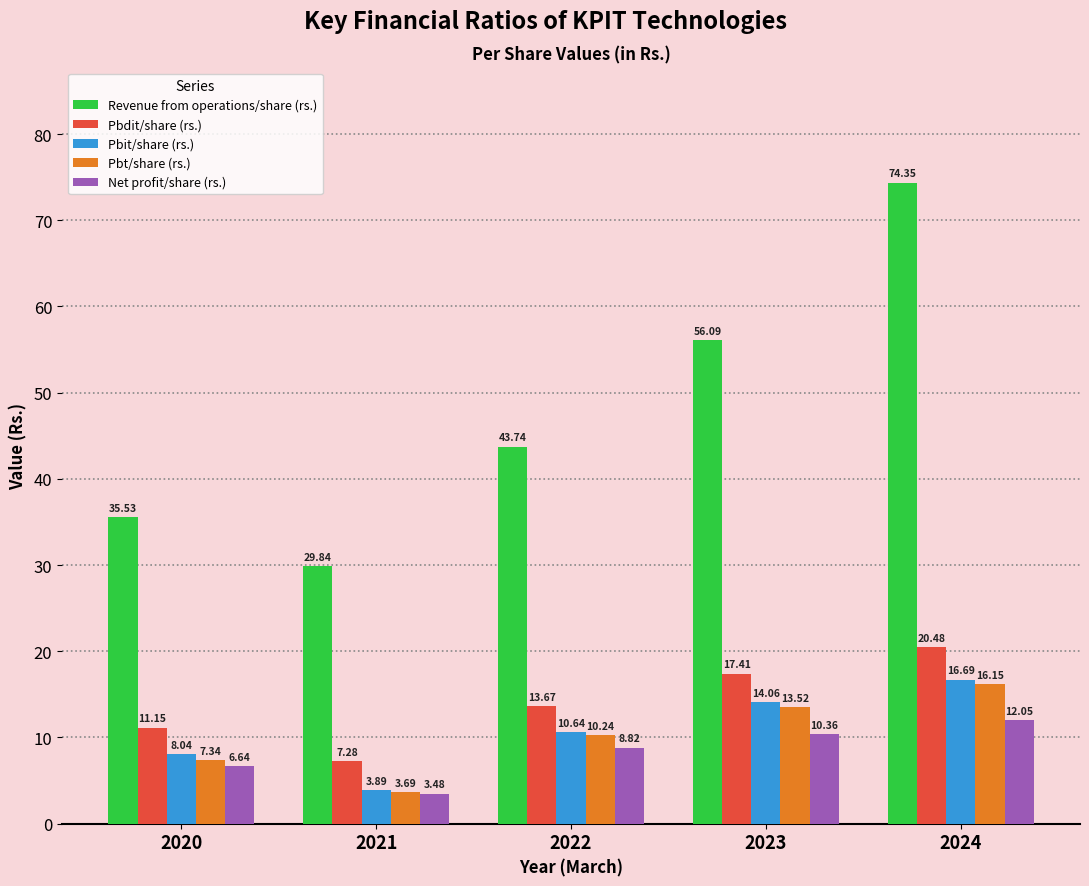

What is the difference between the maximum and minimum values in the Net profit/share (rs.) series?

8.6